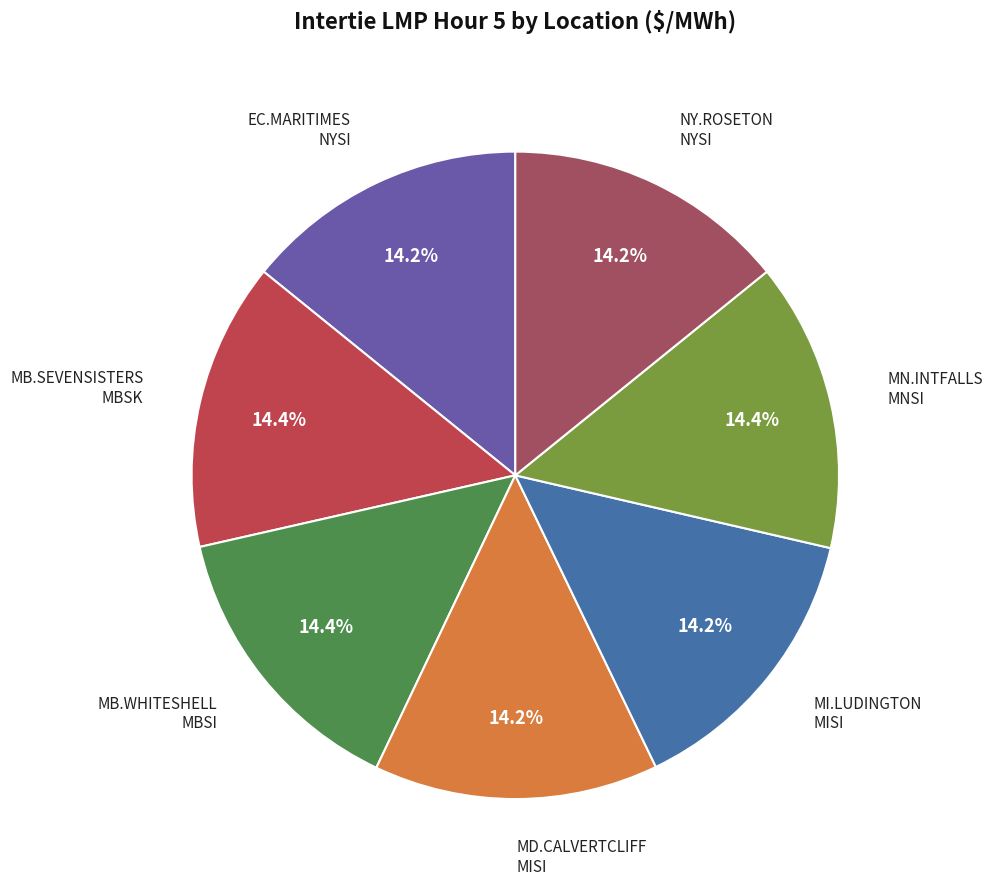

Rank the categories by value from lowest to highest.

EC.MARITIMES_NYSI:LMP, NY.ROSETON_NYSI:LMP, MD.CALVERTCLIFF_MISI:LMP, MI.LUDINGTON_MISI:LMP, MB.SEVENSISTERS_MBSK:LMP, MB.WHITESHELL_MBSI:LMP, MN.INTFALLS_MNSI:LMP